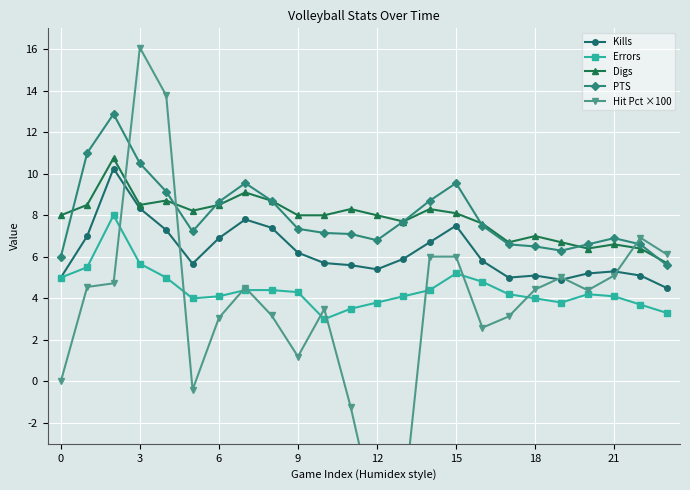

True or false: Errors and PTS cross at least once.

False